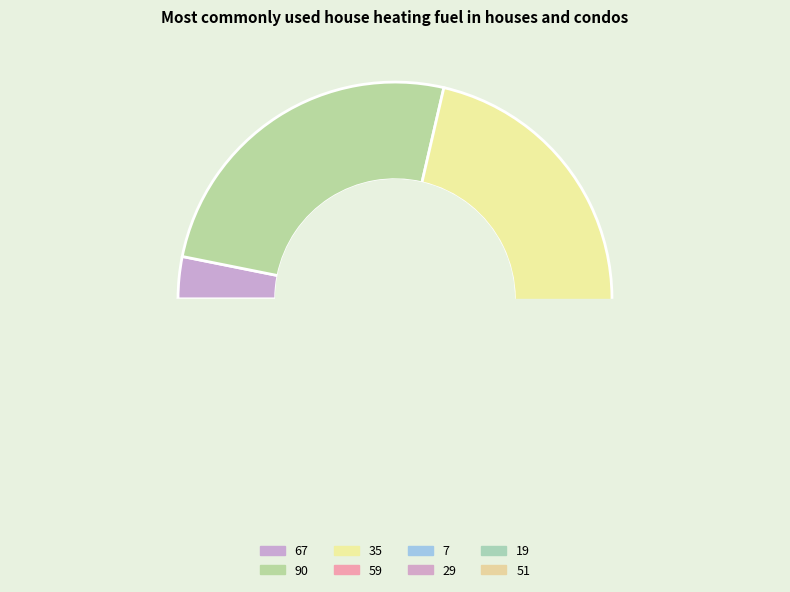

Count the number of slices in the pie.

8